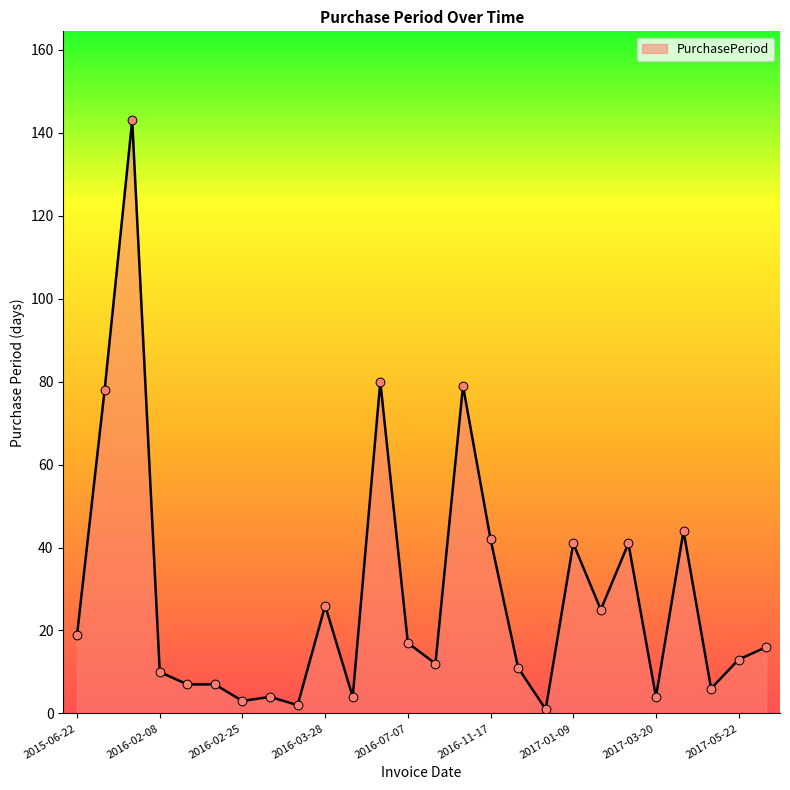

What is the maximum value shown in the chart?

143